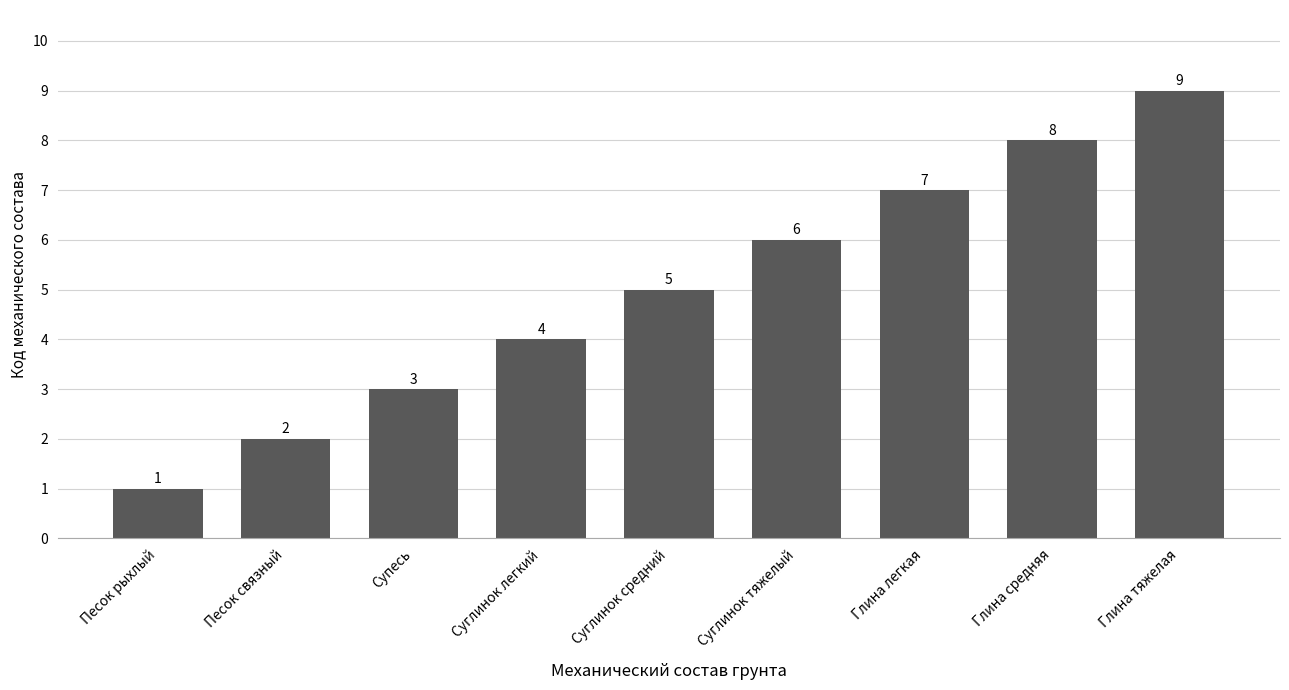

Count the values in the range 3 to 7.

5